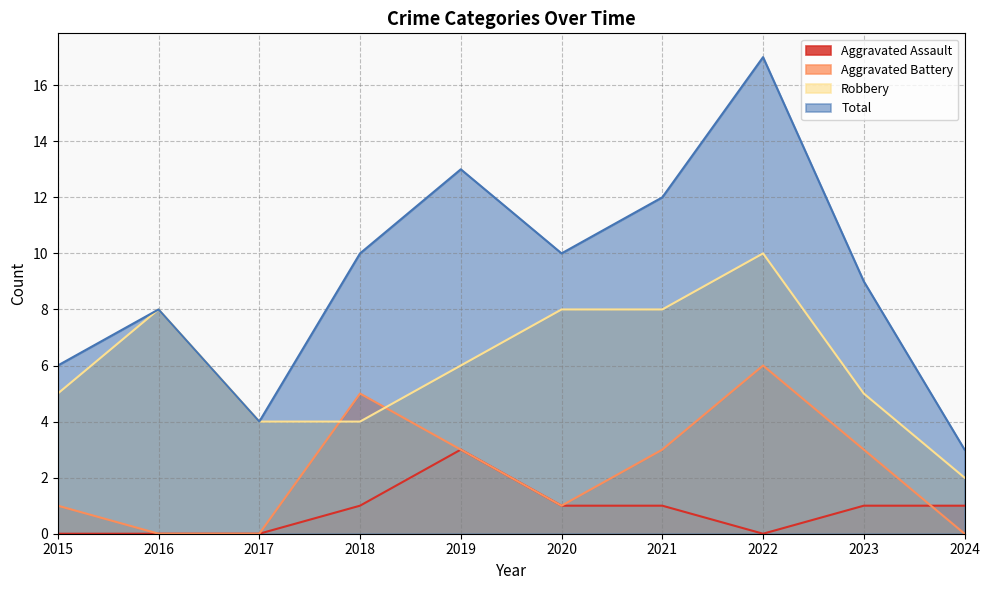

At which category is the sum across all series the highest?

2022